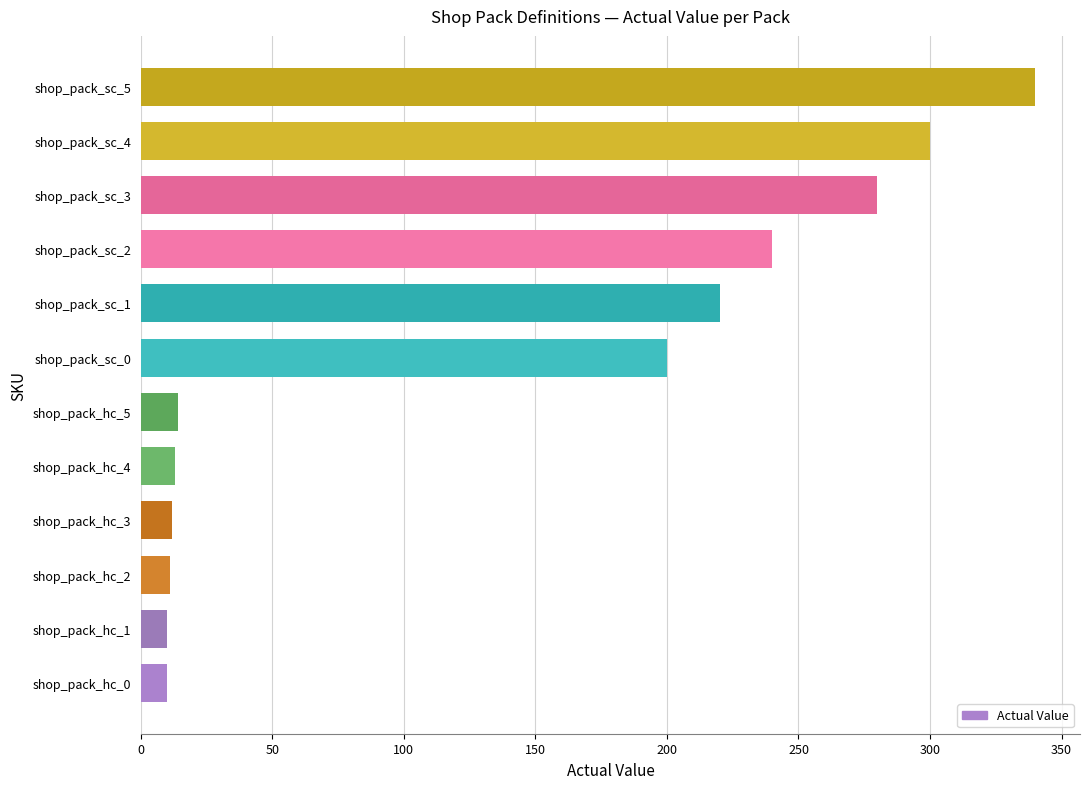

What is the average value?

137.5